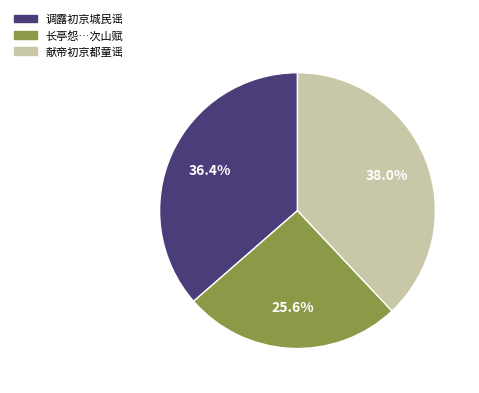

How many segments does this pie chart have?

3